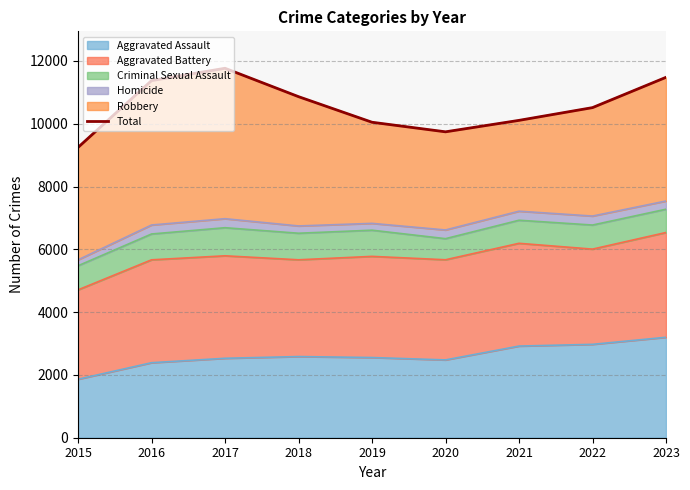

What is the difference between the values at 2016 and 2023?

105